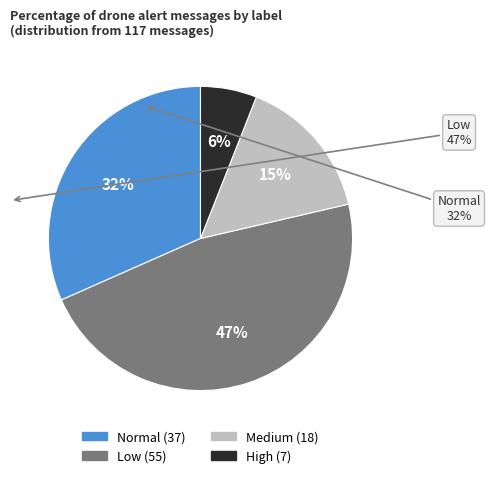

To the nearest percent, what is the average slice percentage?

25%